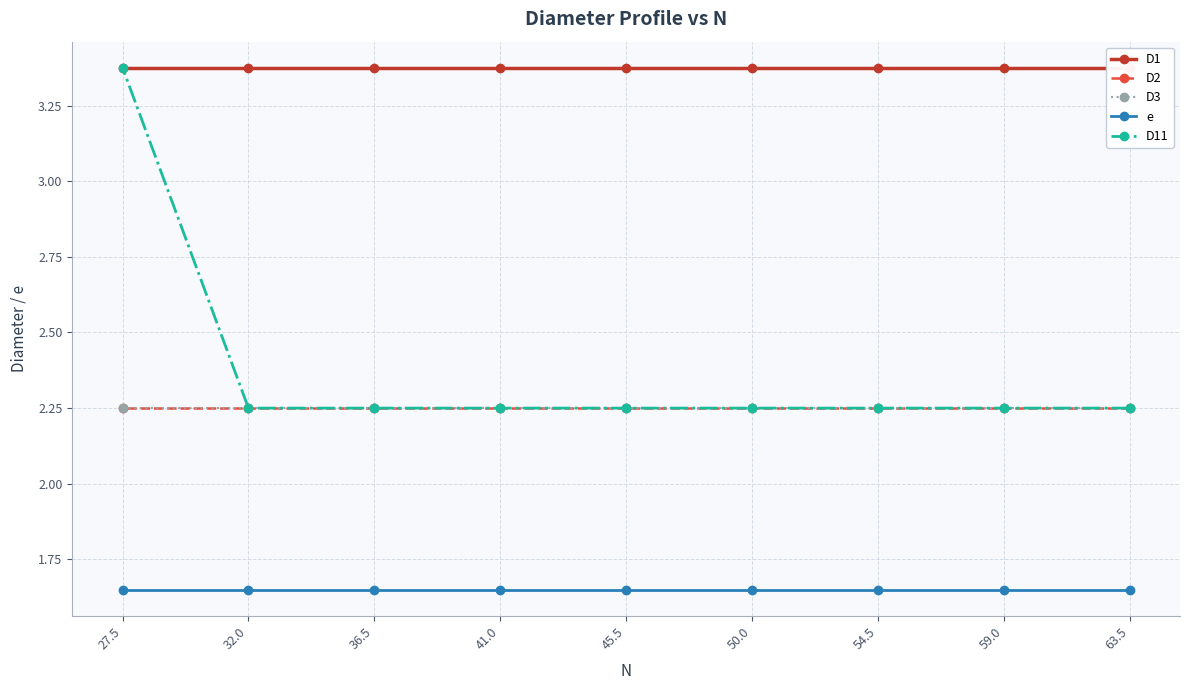

How many lines are shown in the chart?

5